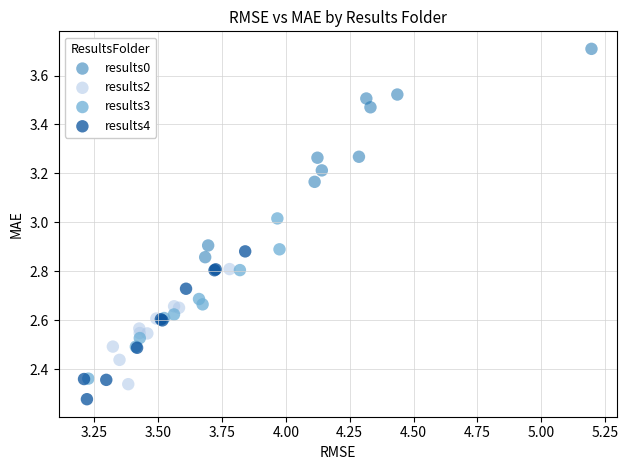

What are all the series names shown in the legend?

results0, results2, results3, results4